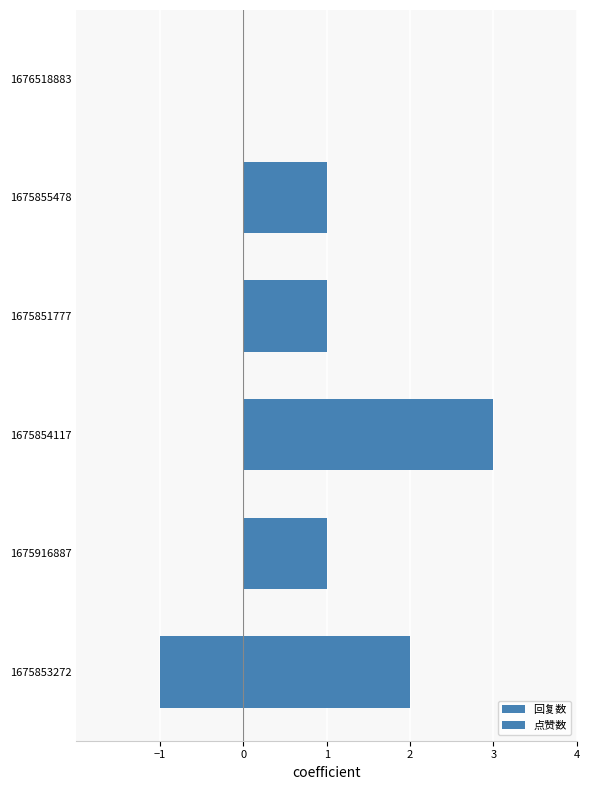

How many bars are there in total?

12